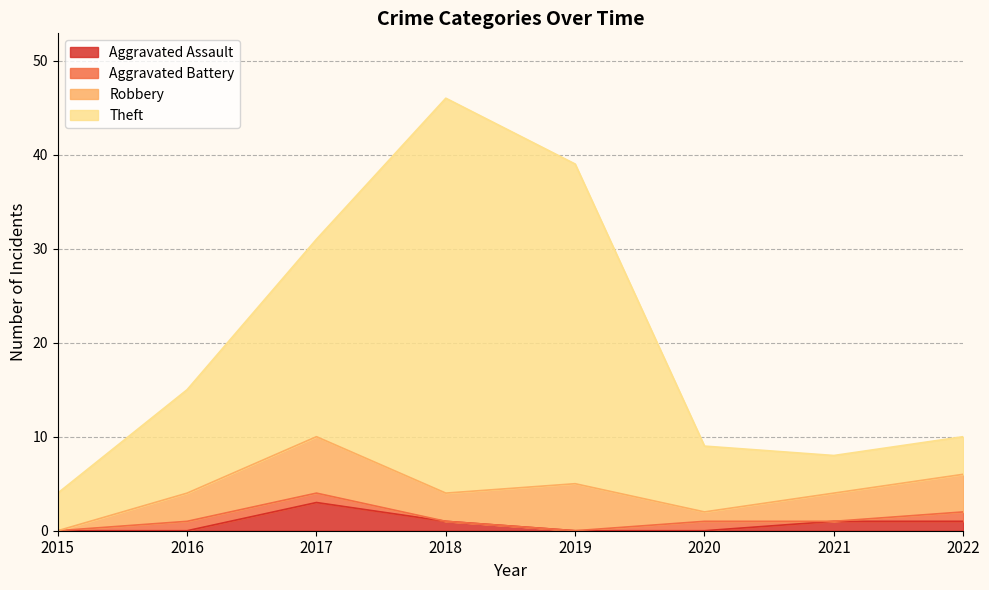

What is the total value across all series at 2020?

9